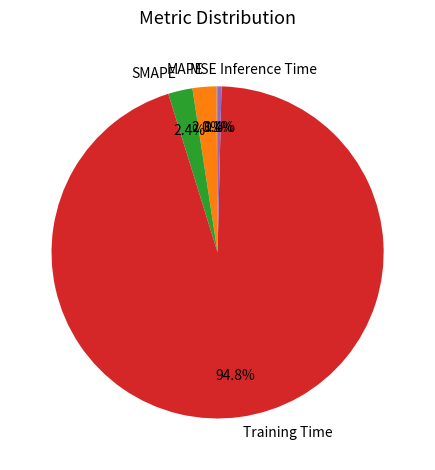

Which has a higher value, Training Time or MAPE?

Training Time